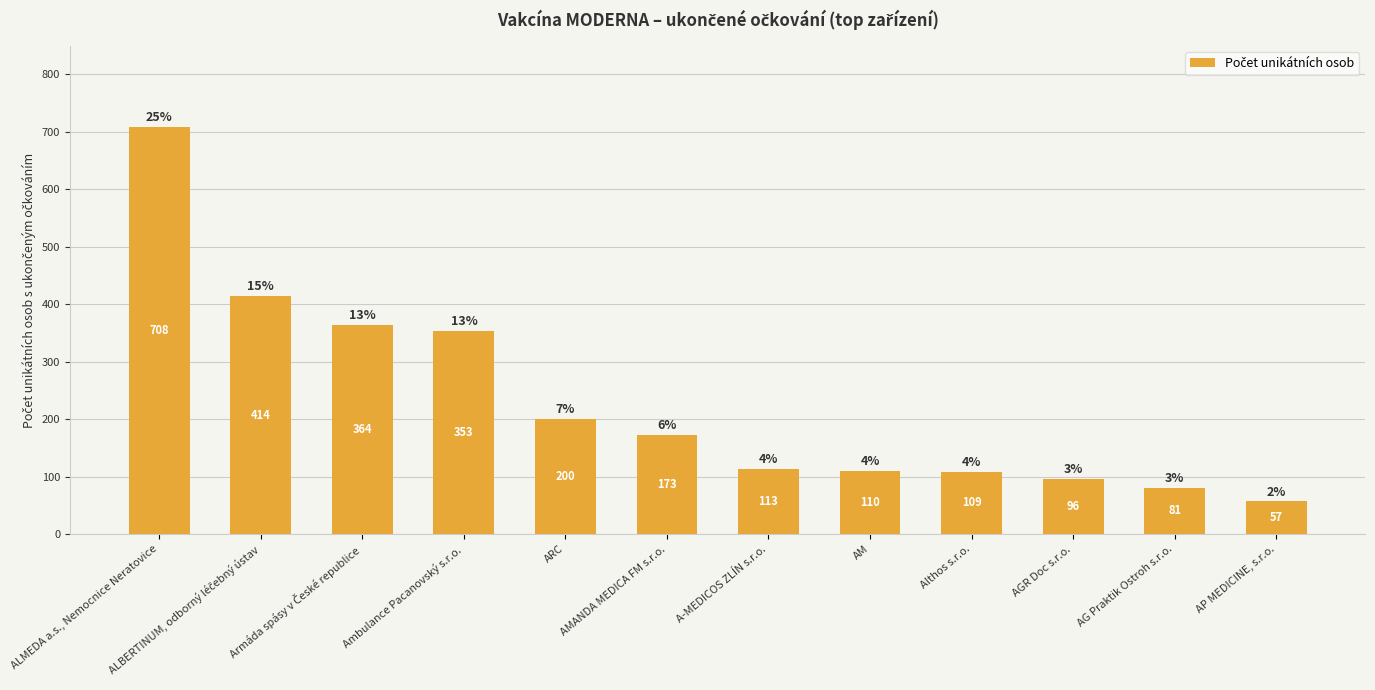

What is the smallest value displayed?

57